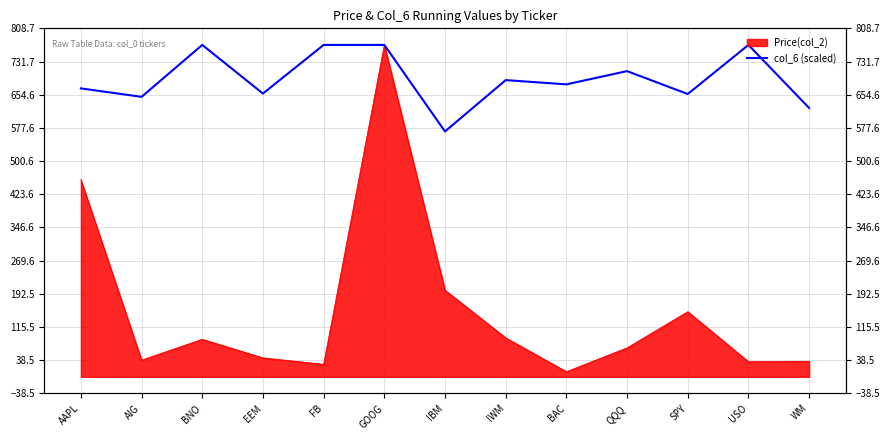

At which category does the data reach its first local valley?

AIG